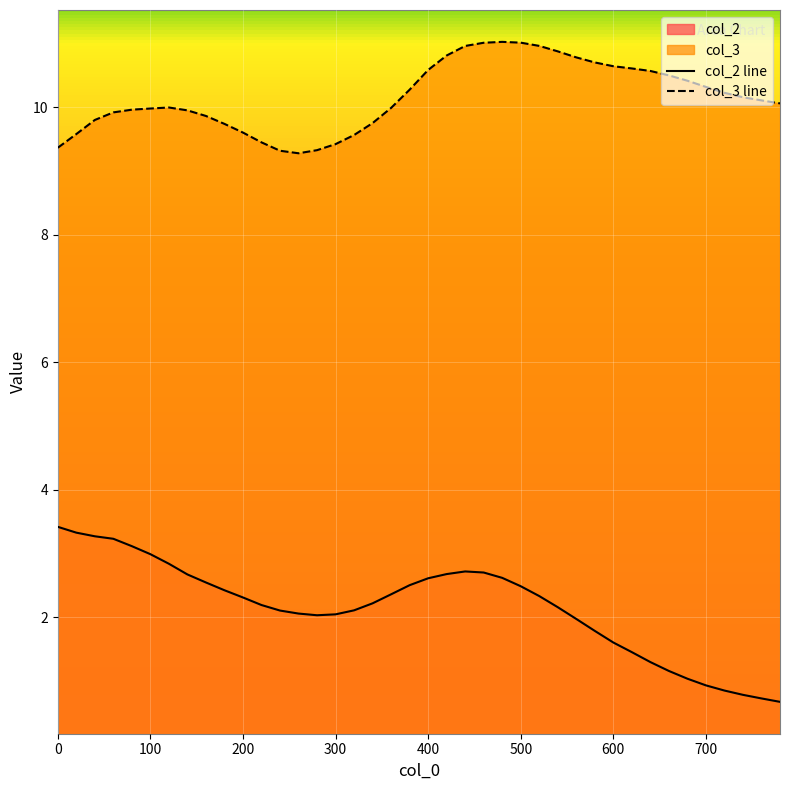

Is it true that col_3 line equals 3.5 at 600?

False